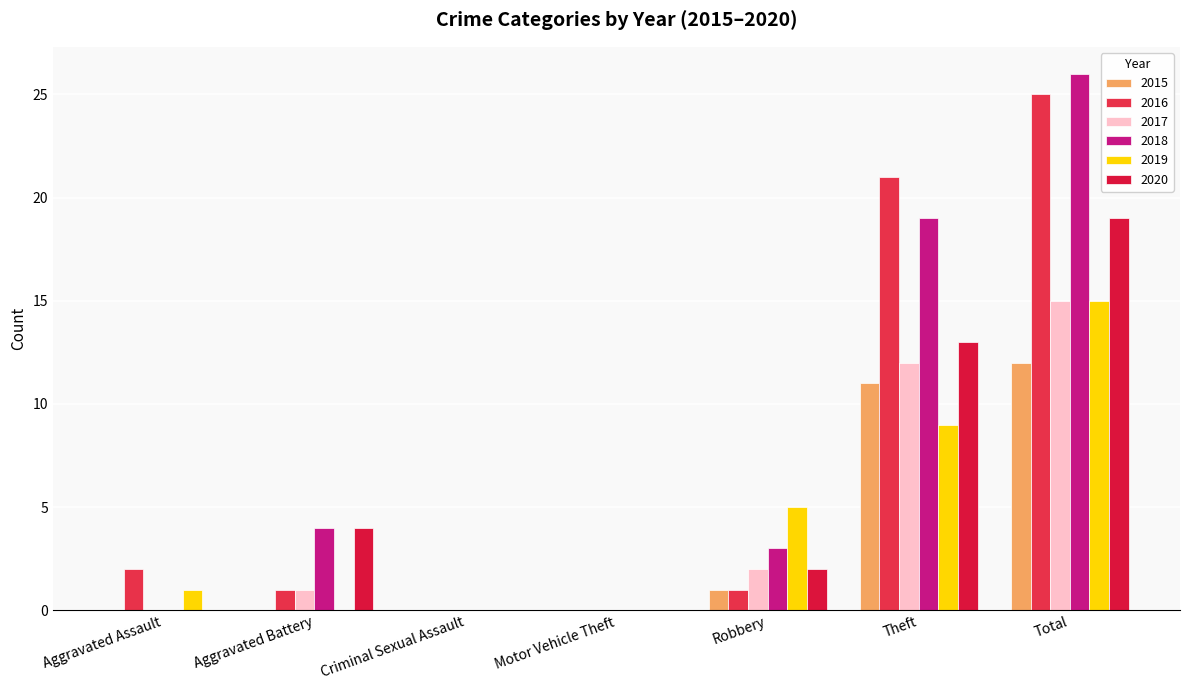

Which series has the widest spread of values?

2018